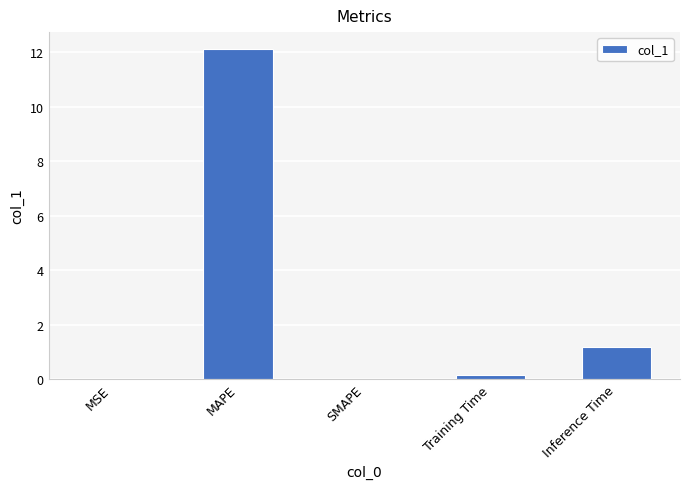

The chart shows a value of 12.1 at MAPE. True or false?

True